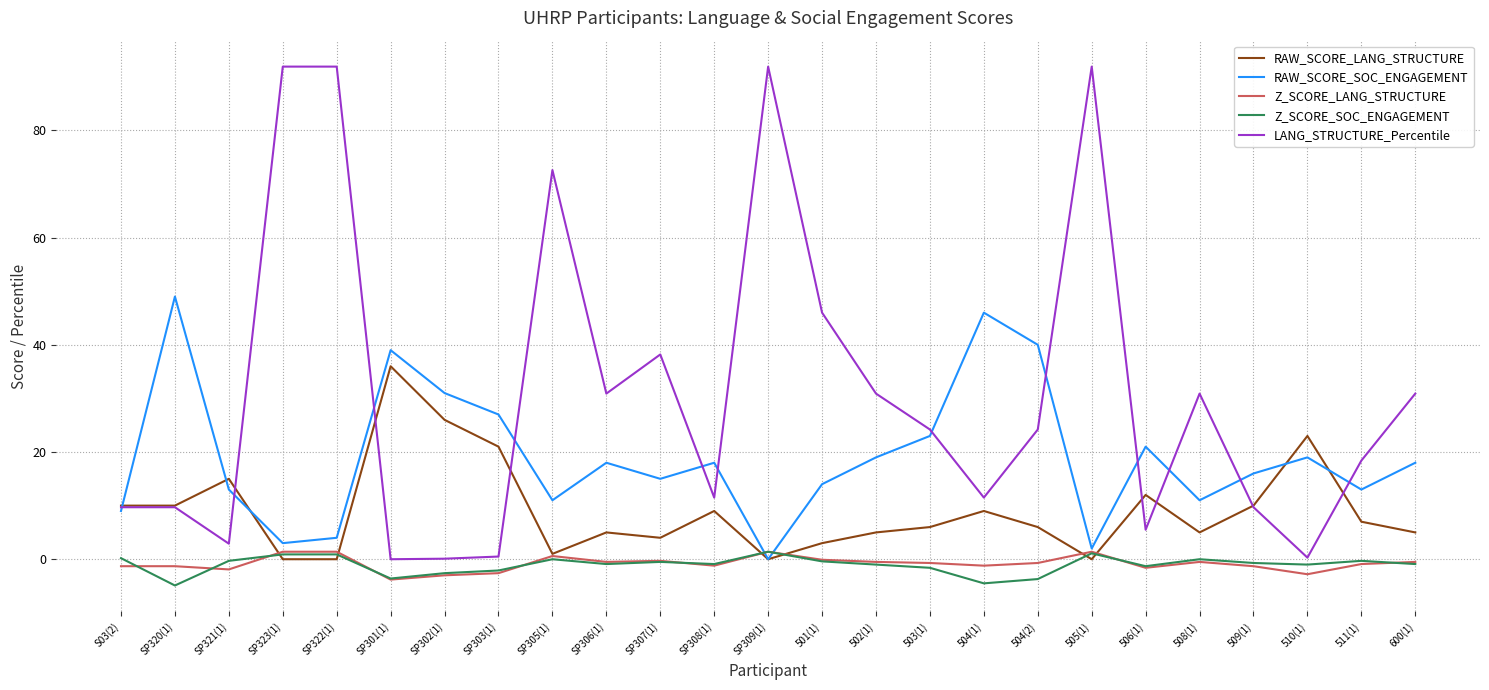

What is the difference between the maximum and minimum values in the RAW_SCORE_LANG_STRUCTURE series?

36.0